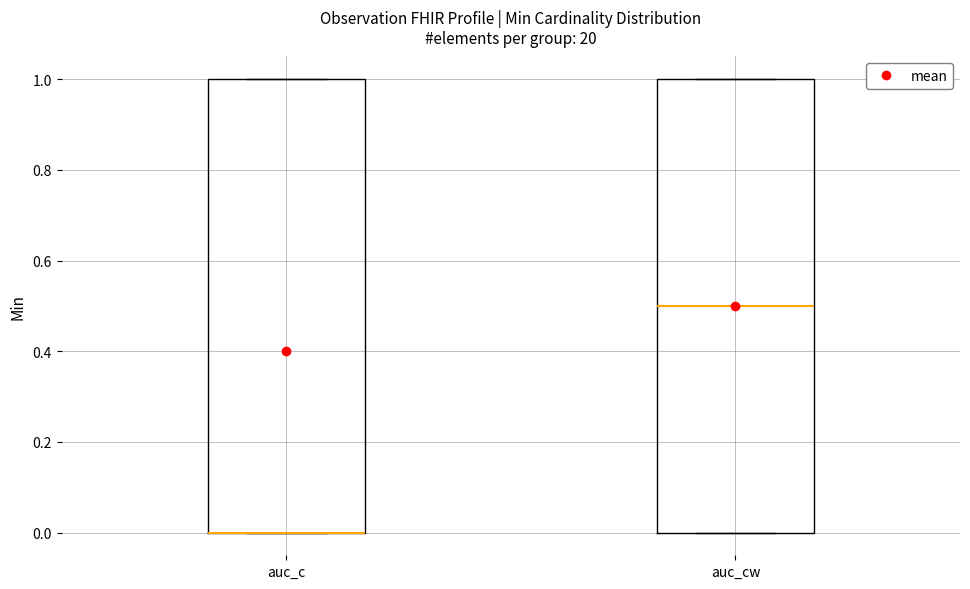

Reading left to right, transcribe this box plot: for each box, give where its median line is, the range the box spans, and where its two whiskers end, as read against the y-axis. The values are not printed on the chart, so give them approximately, as read against the axis.

auc_c: median 0.0 (drawn on the box's lower edge), box 0.0 to 1.0, whiskers 0.0 to 1.0
auc_cw: median 0.5, box 0.0 to 1.0, whiskers 0.0 to 1.0